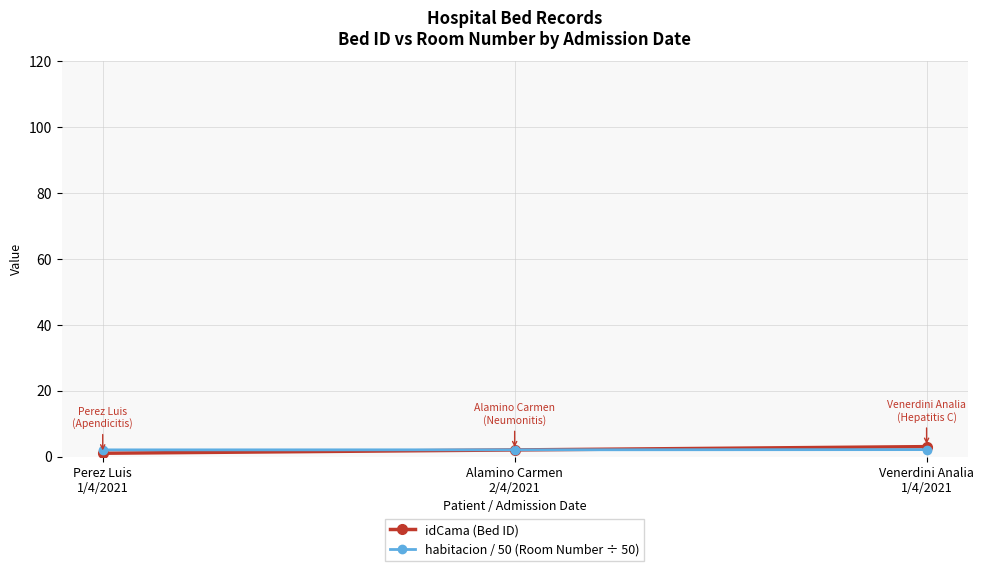

What is the label of the 3rd point from the right?

Perez Luis
1/4/2021